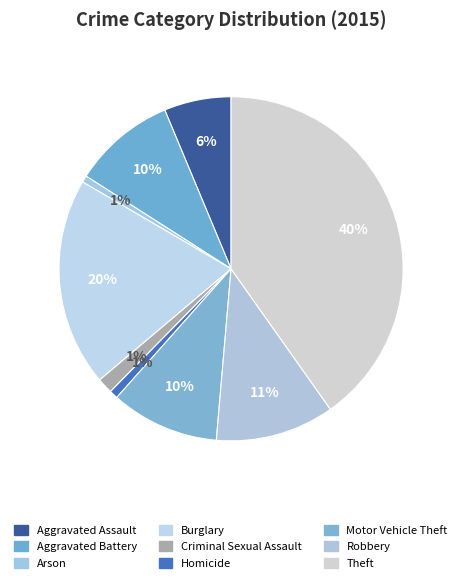

Is it true that Aggravated Battery is 10% of the pie?

True